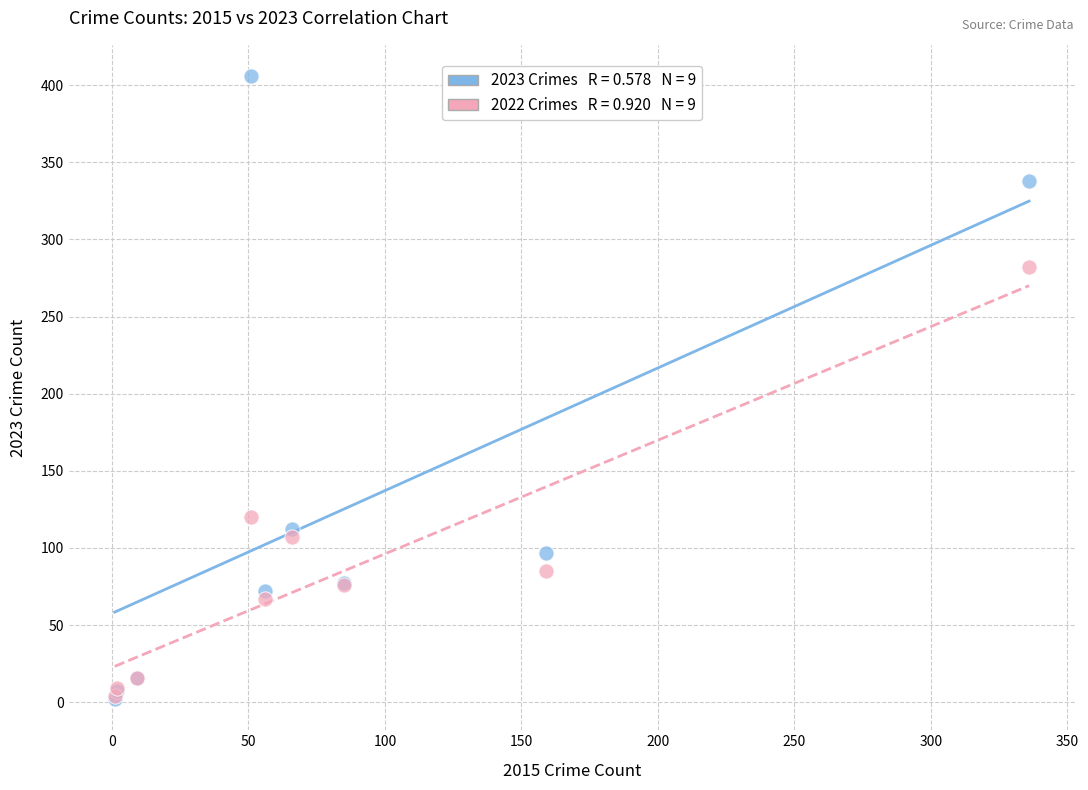

Across all series, what Y value is closest to 204?

282